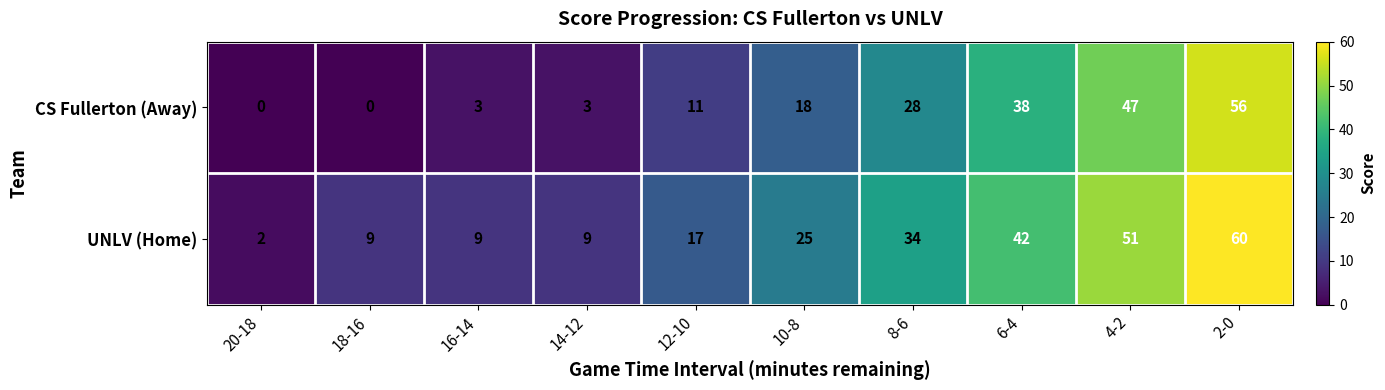

Which category has the highest value in the UNLV (Home) series?

2-0